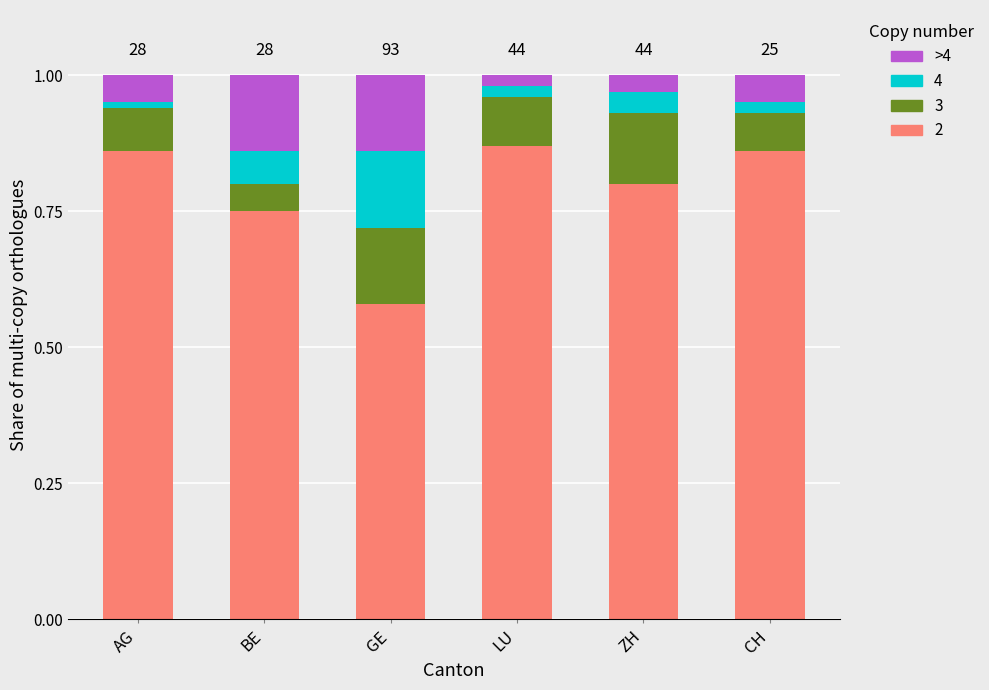

What is the total value across all series at BE?

1.0